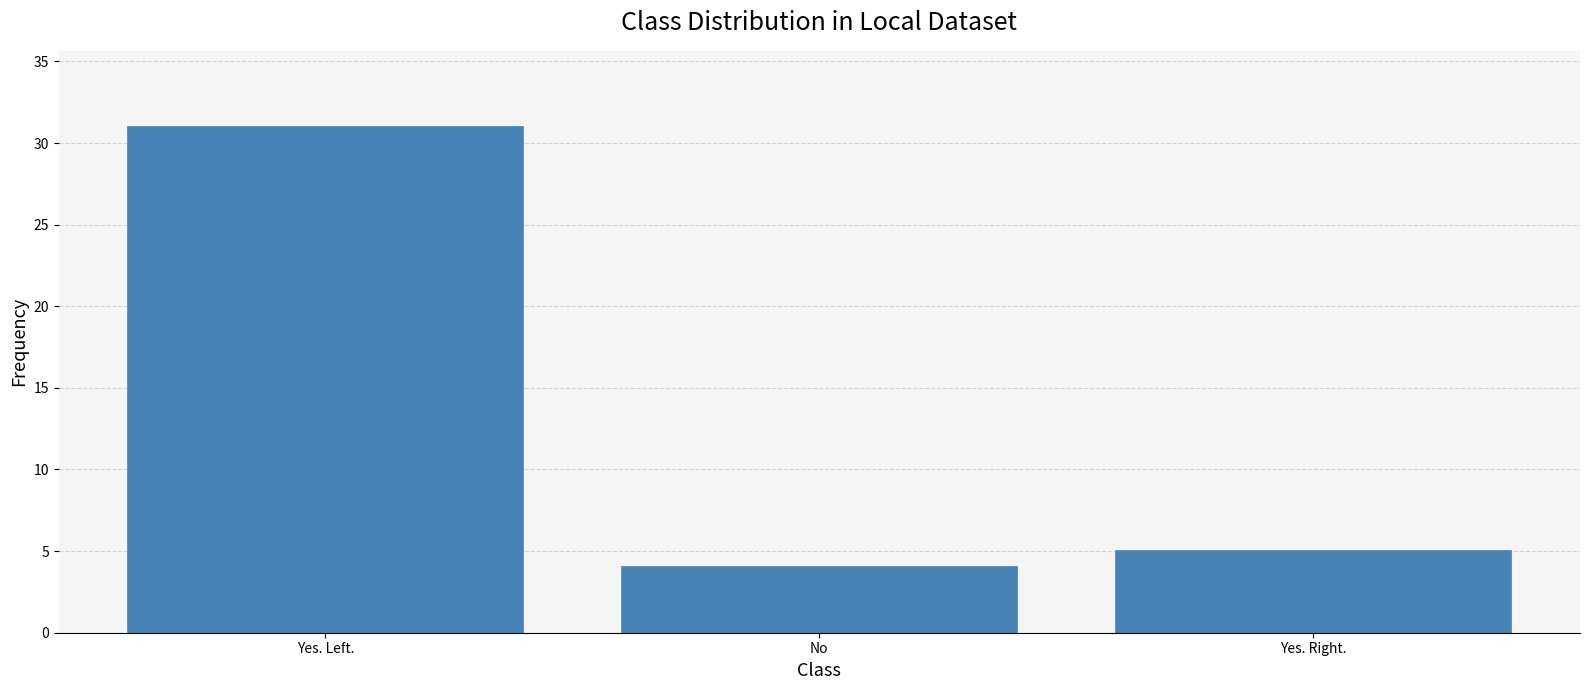

What is the sum of all values?

40